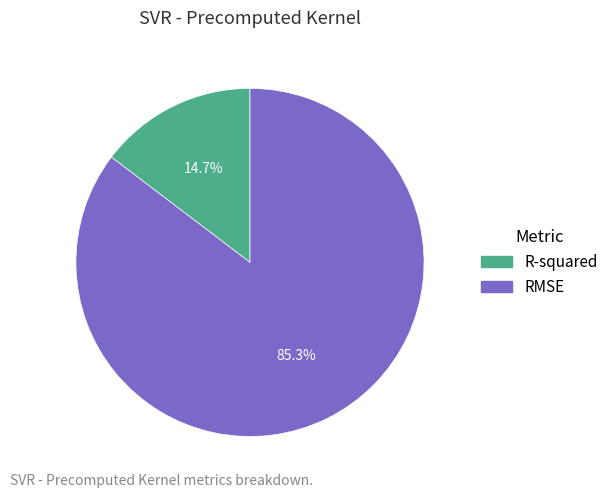

How many segments does this pie chart have?

2